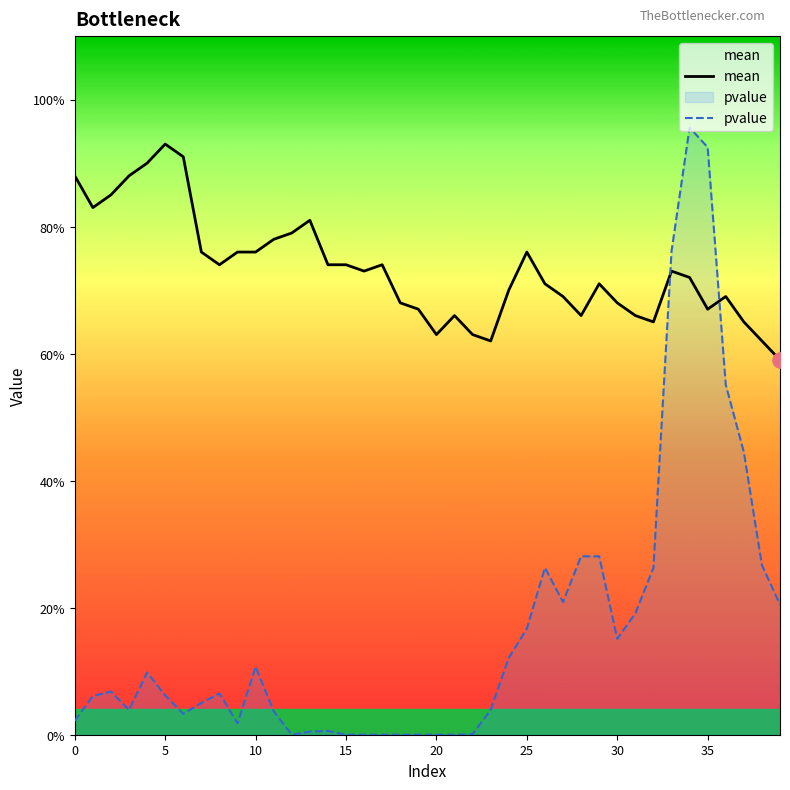

At which category is the sum across all series the highest?

34